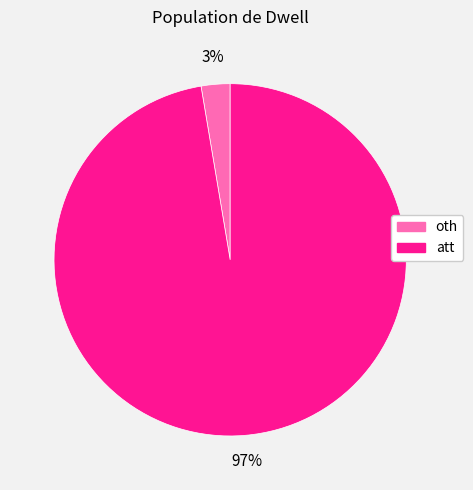

To the nearest percent, what is the average slice percentage?

50%